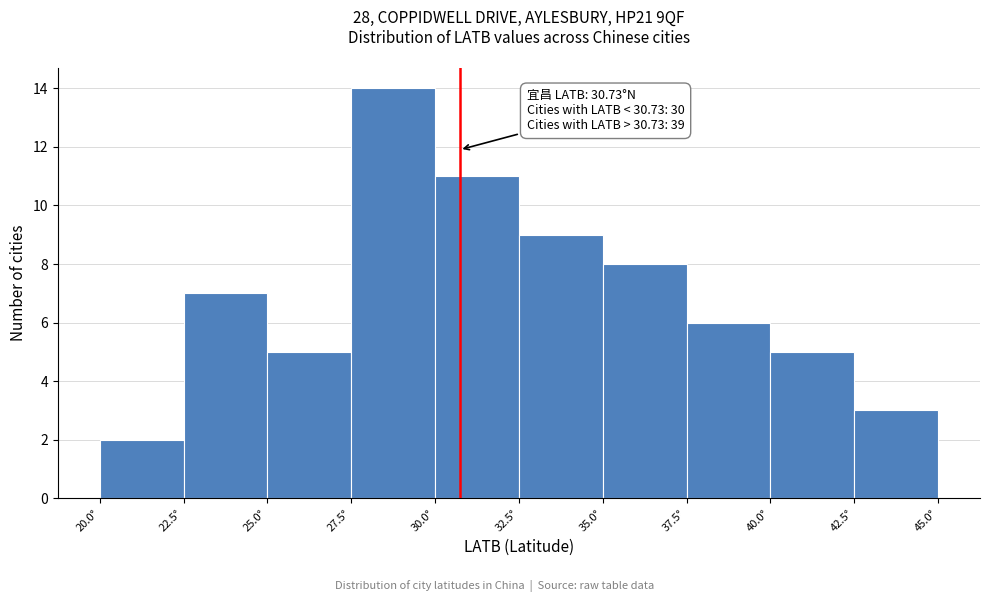

Over which range of the x-axis is the bar tallest?

27.5 to 30.0